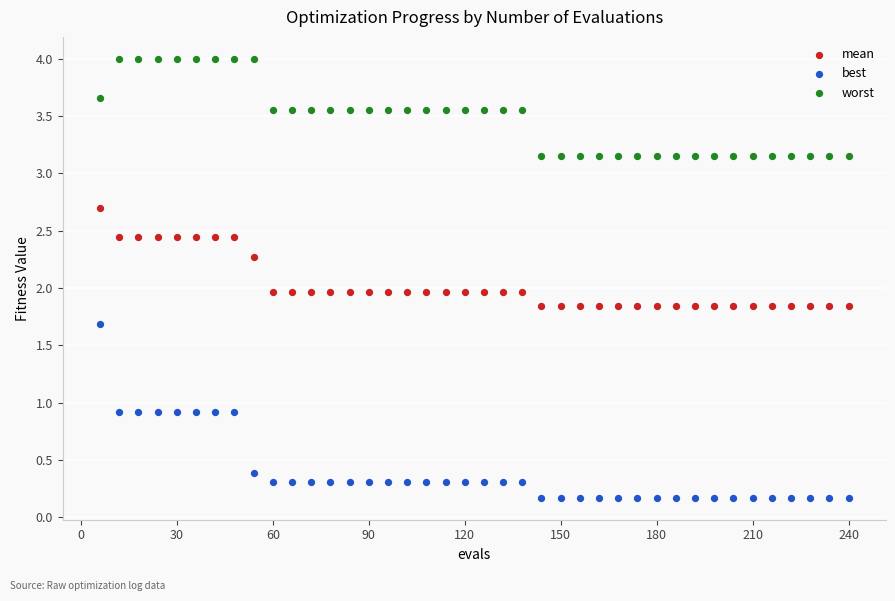

Which series reaches the maximum Y coordinate?

worst